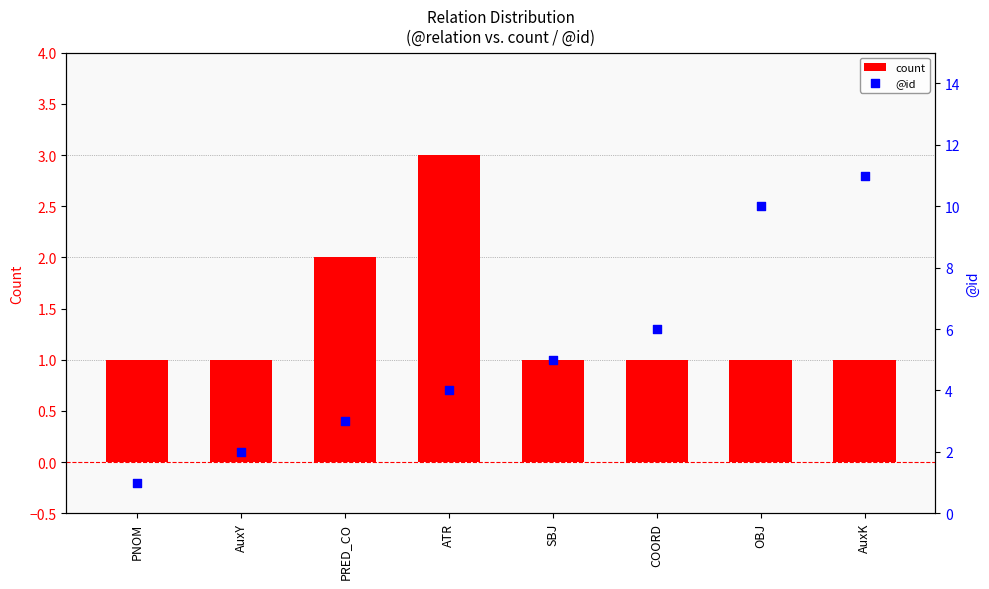

Which series reaches the maximum Y coordinate?

@id